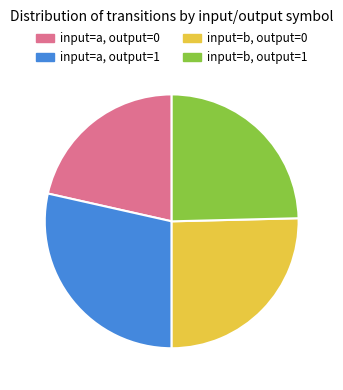

Count the number of slices in the pie.

4